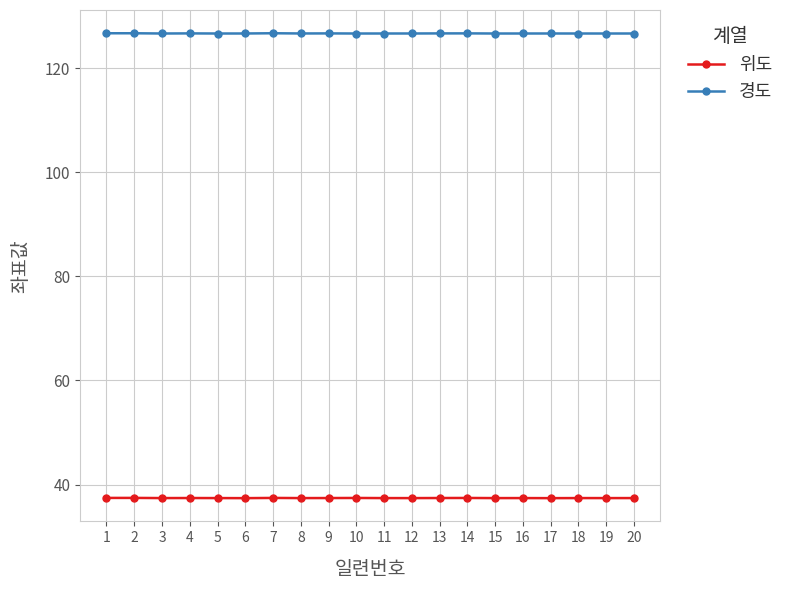

What is the average value of the 경도 series?

126.7